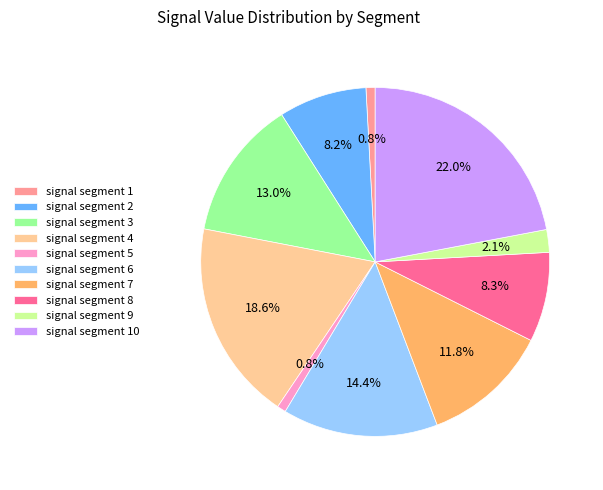

Which slice is the largest?

signal segment 10